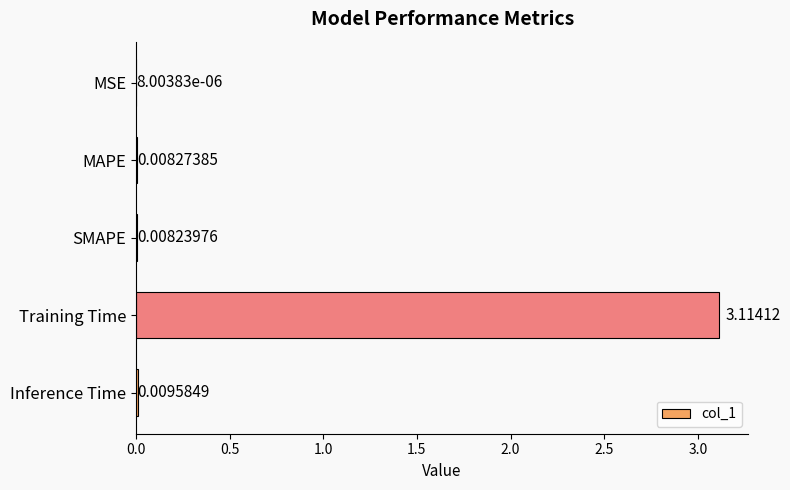

At which label is the value closest to 1?

Inference Time